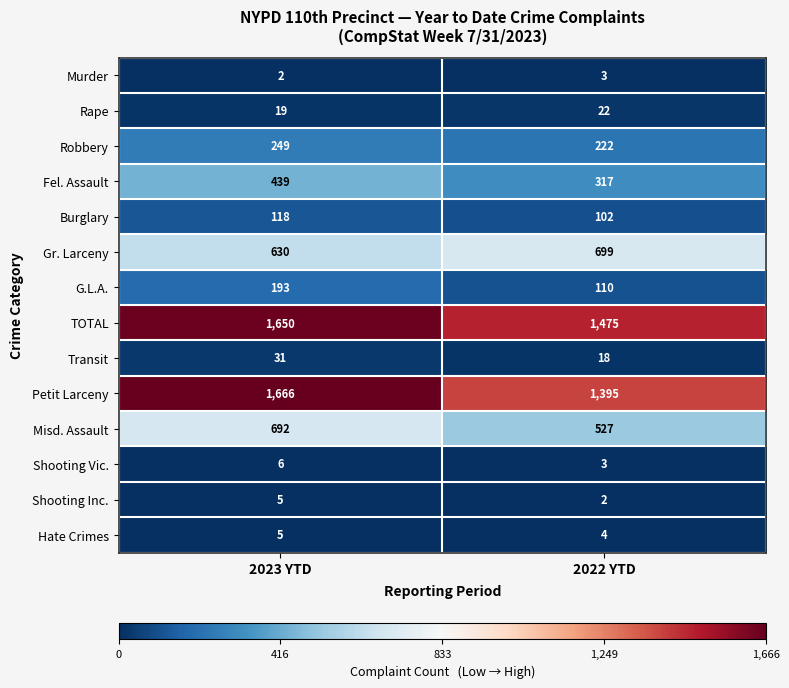

Reading left to right, extract all data points from this chart.

Murder: 2	3
Rape: 19	22
Robbery: 249	222
Fel. Assault: 439	317
Burglary: 118	102
Gr. Larceny: 630	699
G.L.A.: 193	110
TOTAL: 1650	1475
Transit: 31	18
Petit Larceny: 1666	1395
Misd. Assault: 692	527
Shooting Vic.: 6	3
Shooting Inc.: 5	2
Hate Crimes: 5	4